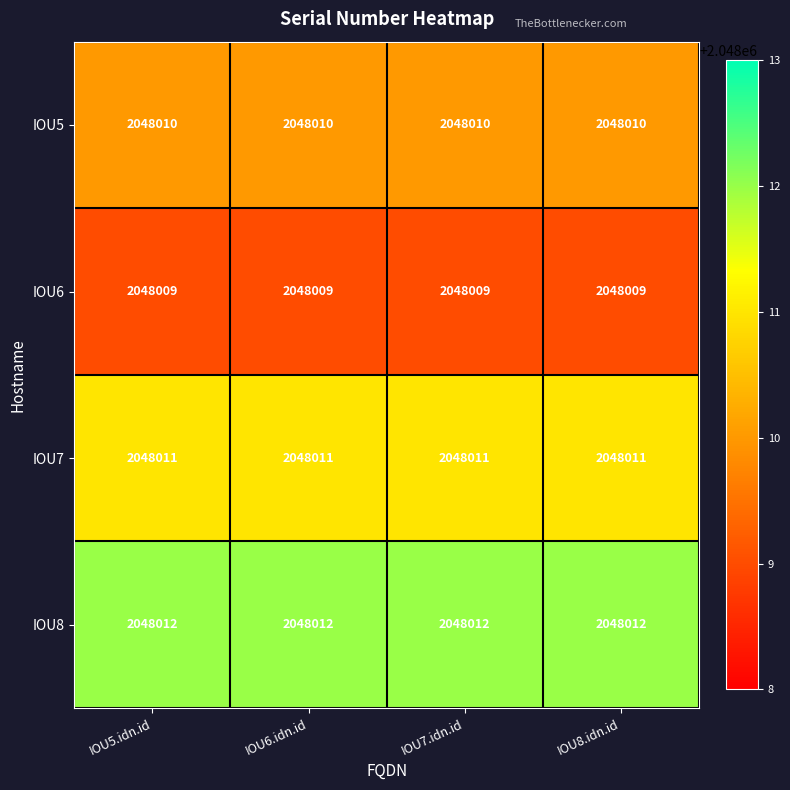

Count the number of categories in the chart.

4